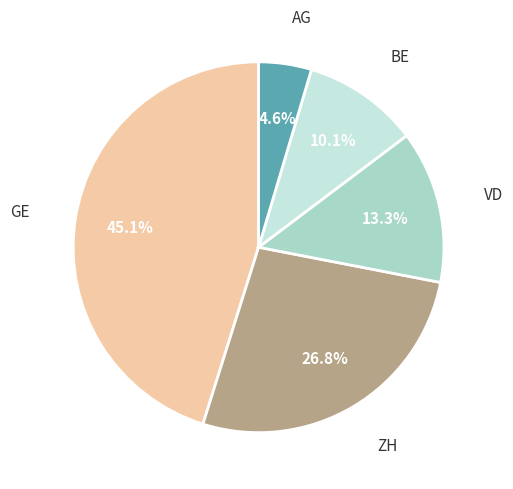

Is there a majority slice in this chart?

No